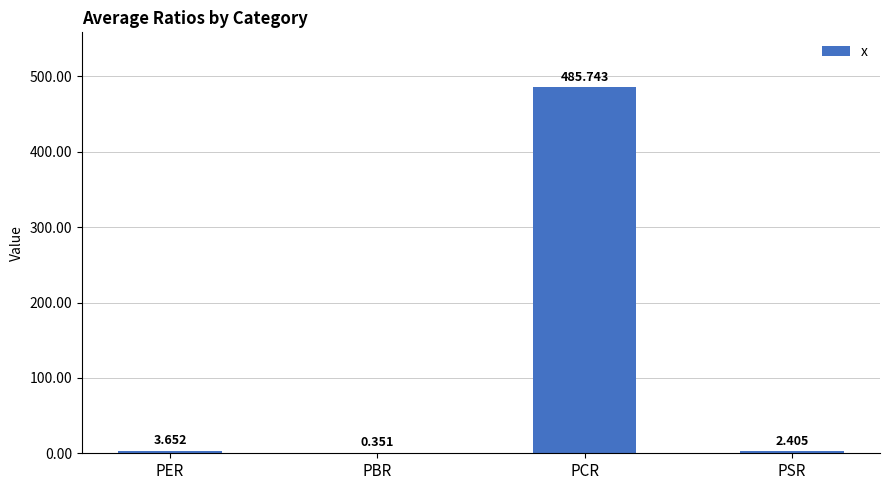

What is the difference between the values at PER and PSR?

1.2